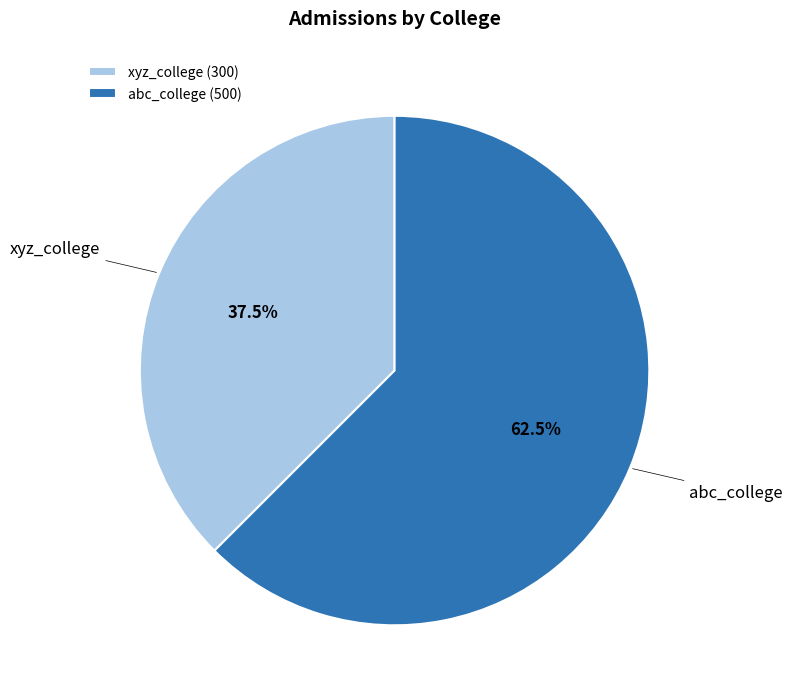

What is the ratio of the value at abc_college to the value at xyz_college?

1.7